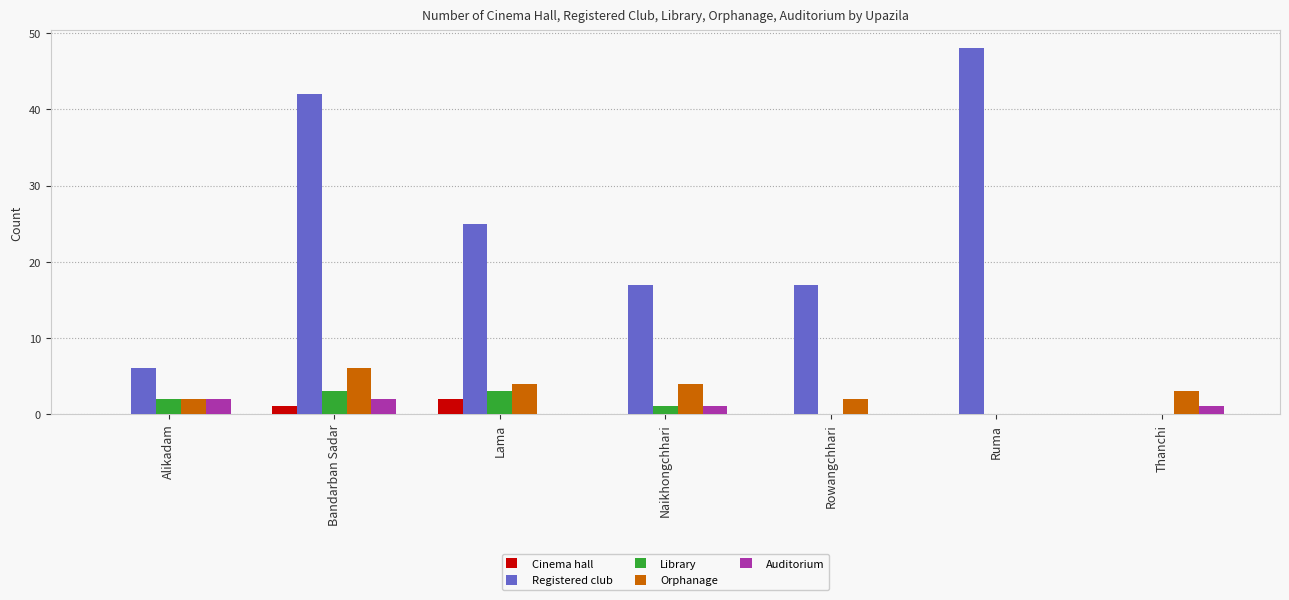

What is the maximum value shown in the chart?

48